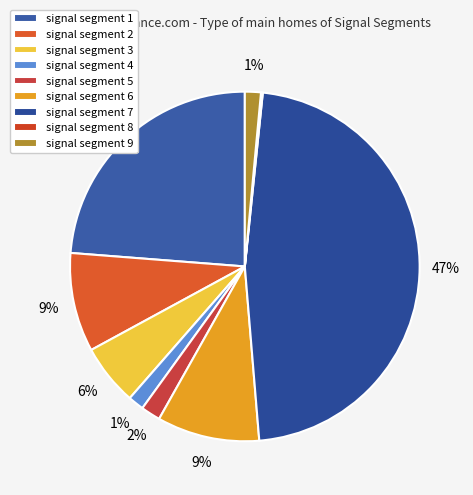

How many segments does this pie chart have?

9